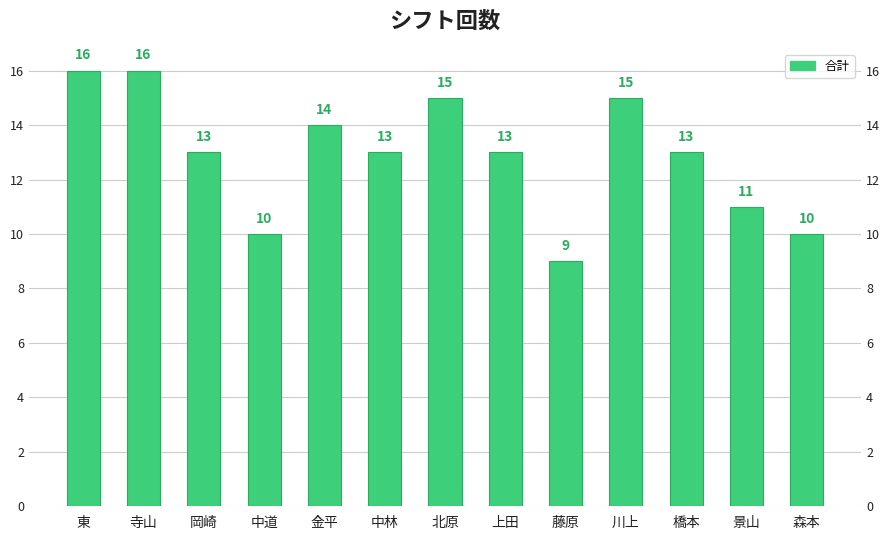

The value at 岡崎 is 22. True or false?

False